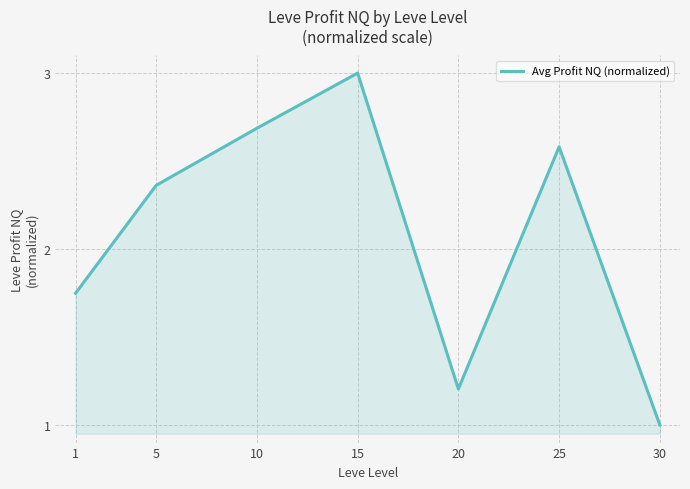

Which category has the lowest value across all series?

30